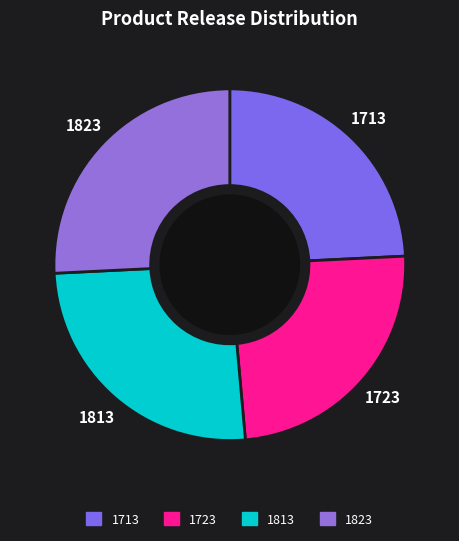

Is there a majority slice in this chart?

No